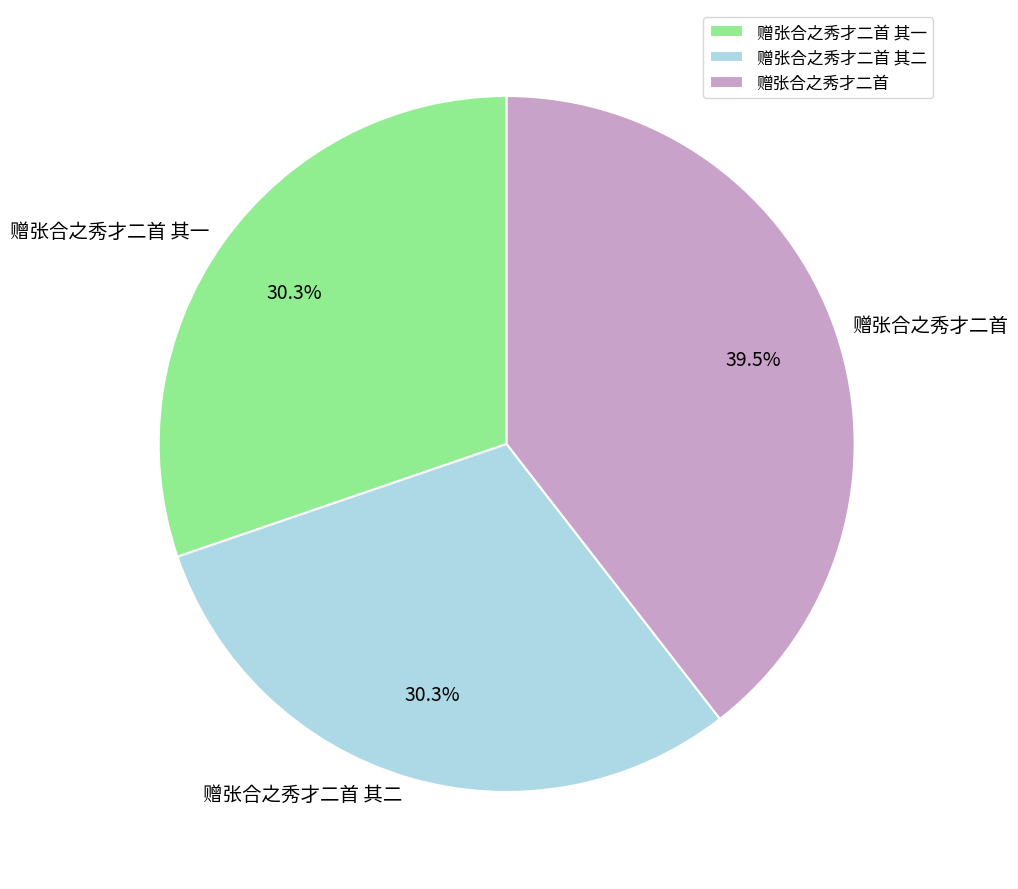

What portion of the pie excludes 赠张合之秀才二首 其二?

69.7%